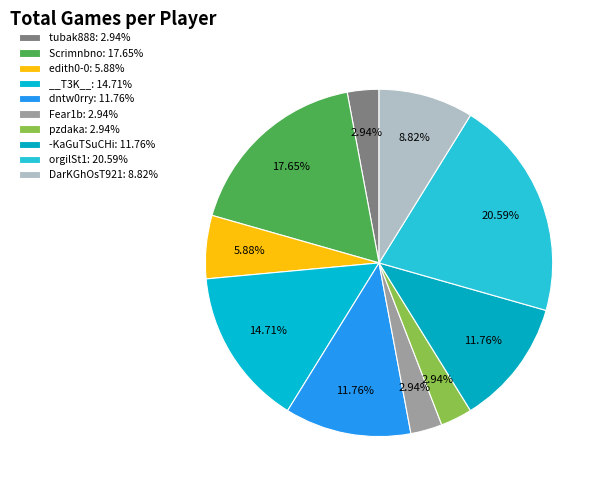

What is the smallest slice in the pie chart?

tubak888